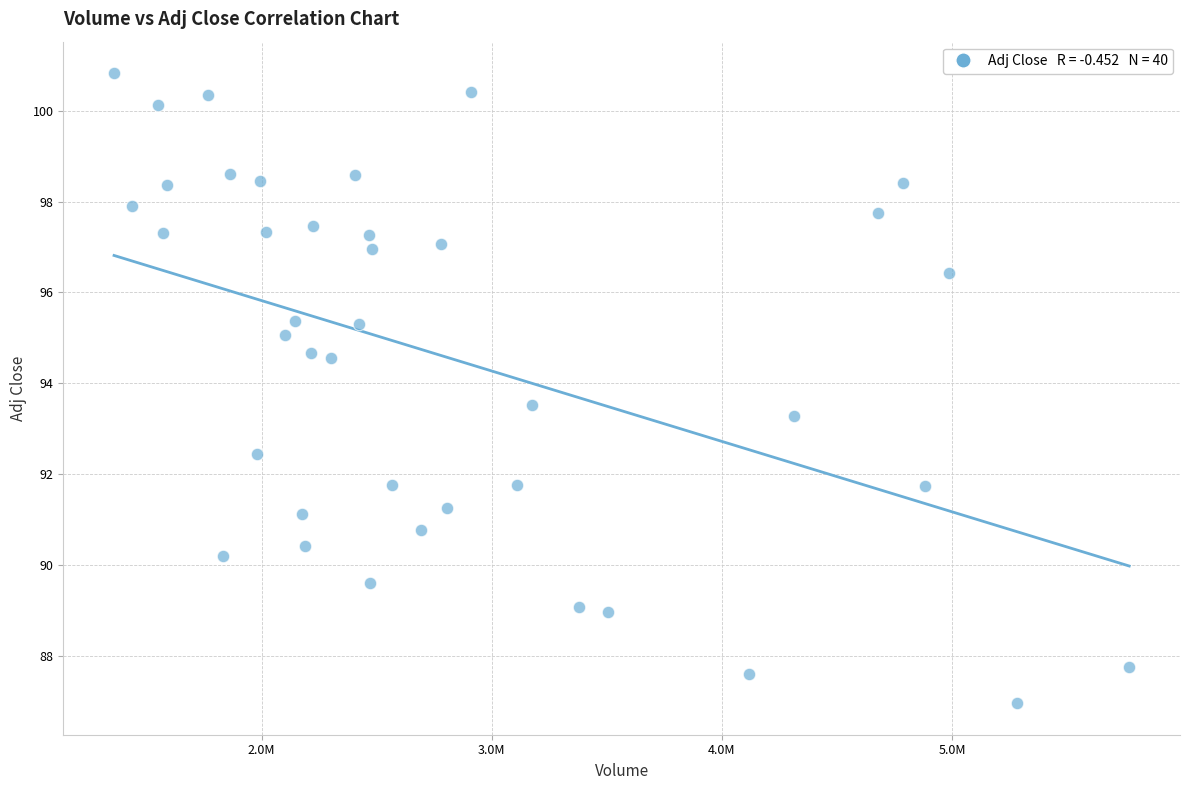

What Y value in the scatter plot is closest to 93?

93.3